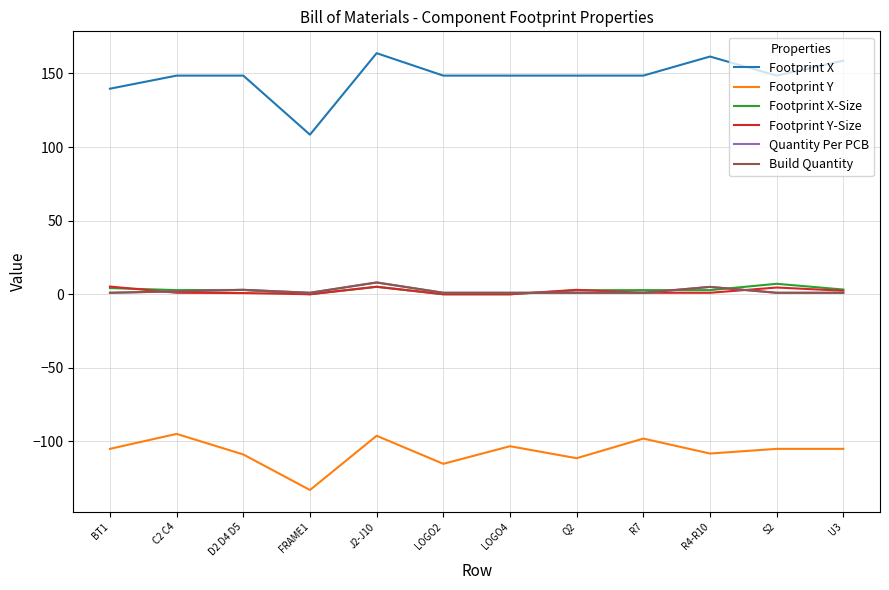

What is the sum of all Footprint X-Size values?

33.6